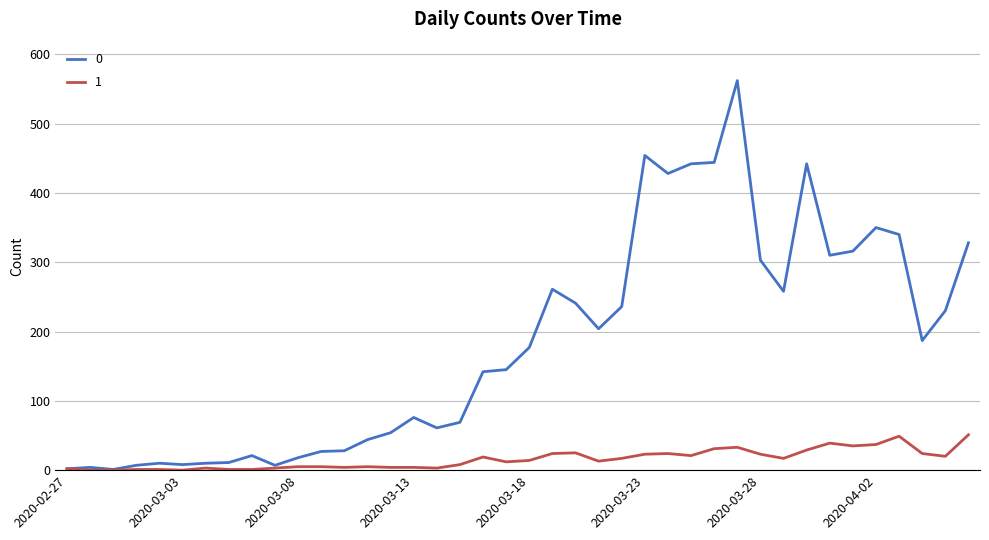

What is the maximum value for 0?

562